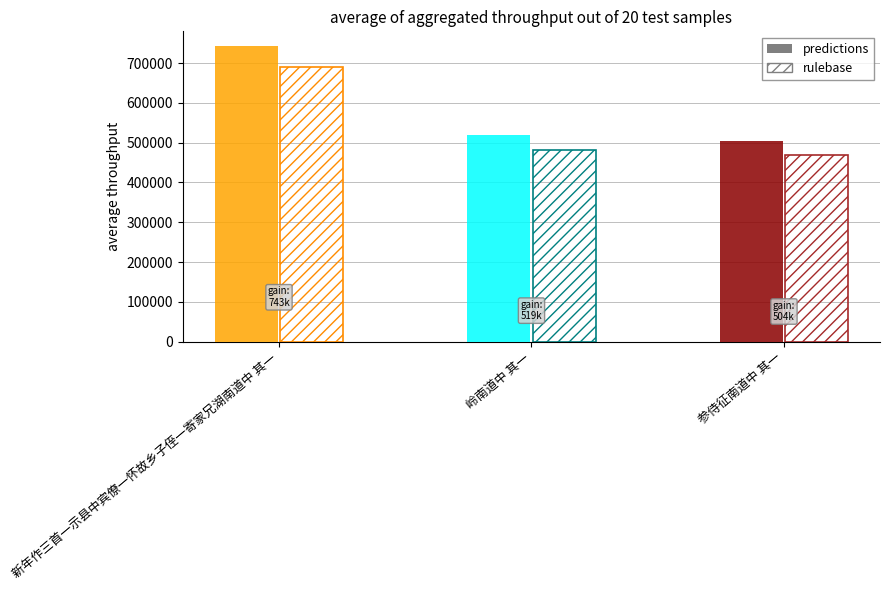

What is the difference between the maximum and minimum values?

238343